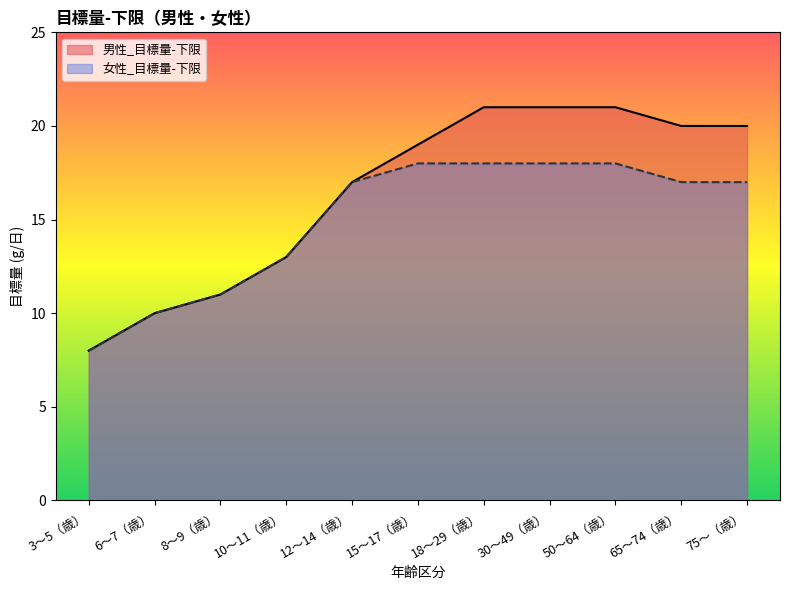

True or false: 男性_目標量-下限 and 女性_目標量-下限 cross at least once.

False